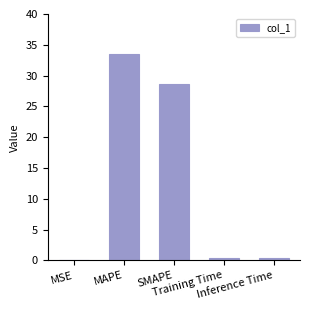

What is the greatest value displayed?

33.5